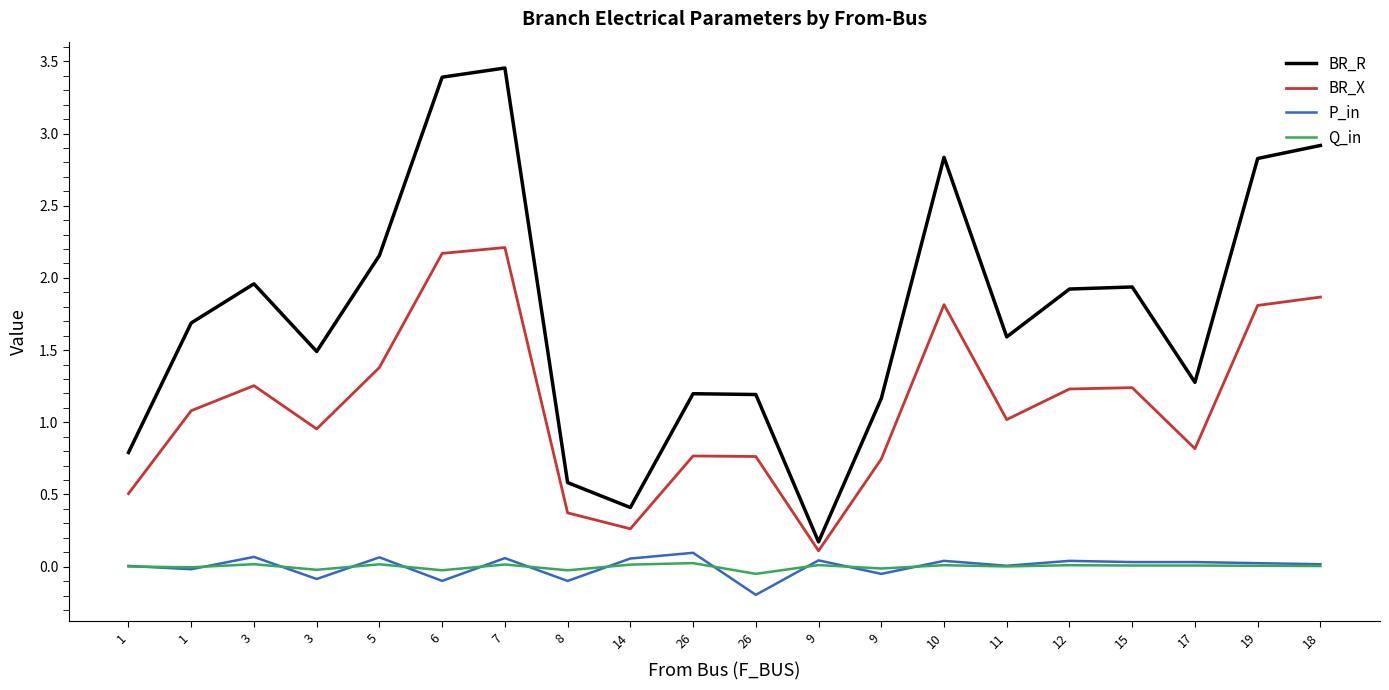

Is this an area chart (filled region under the line)?

No